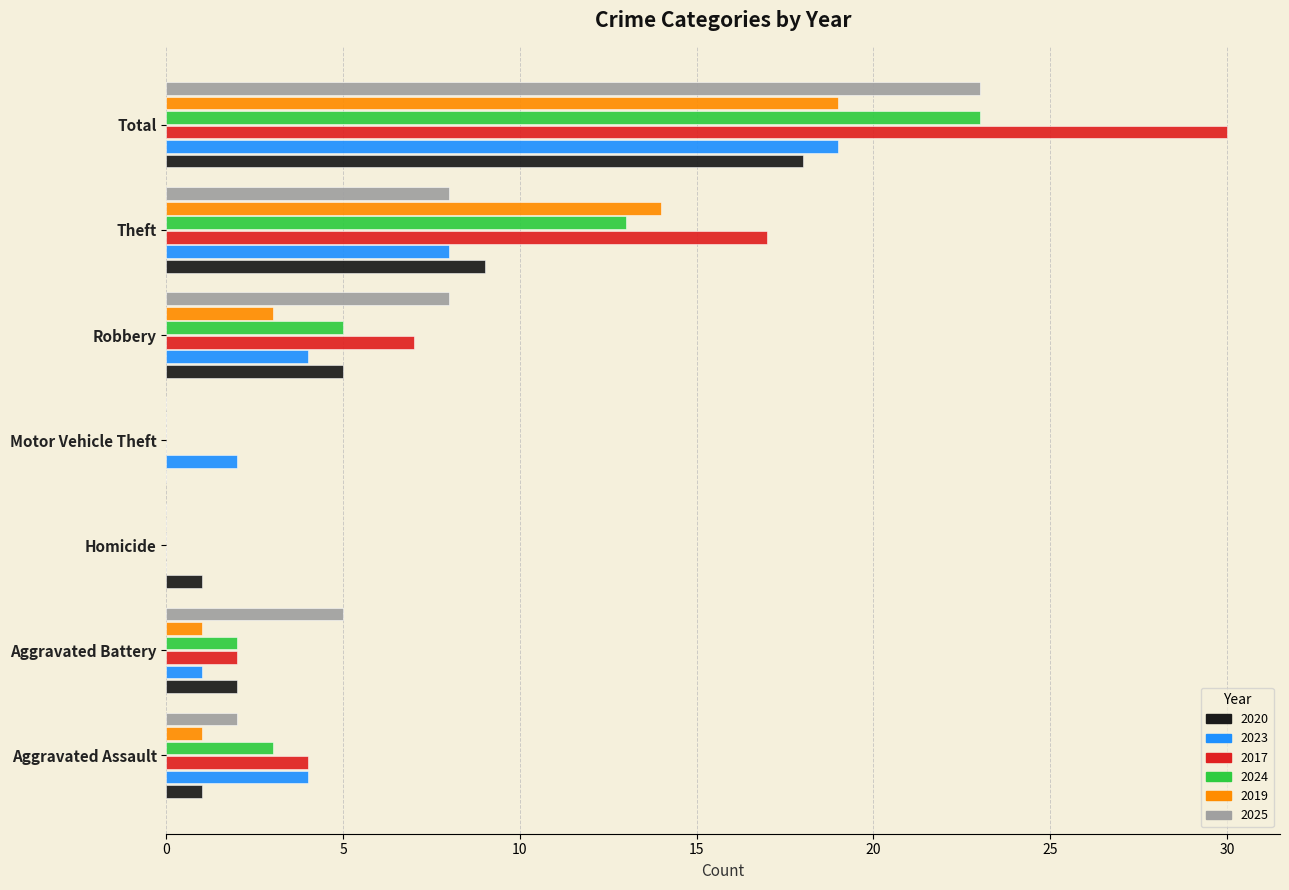

Which series changed the most between Motor Vehicle Theft and Robbery?

2025